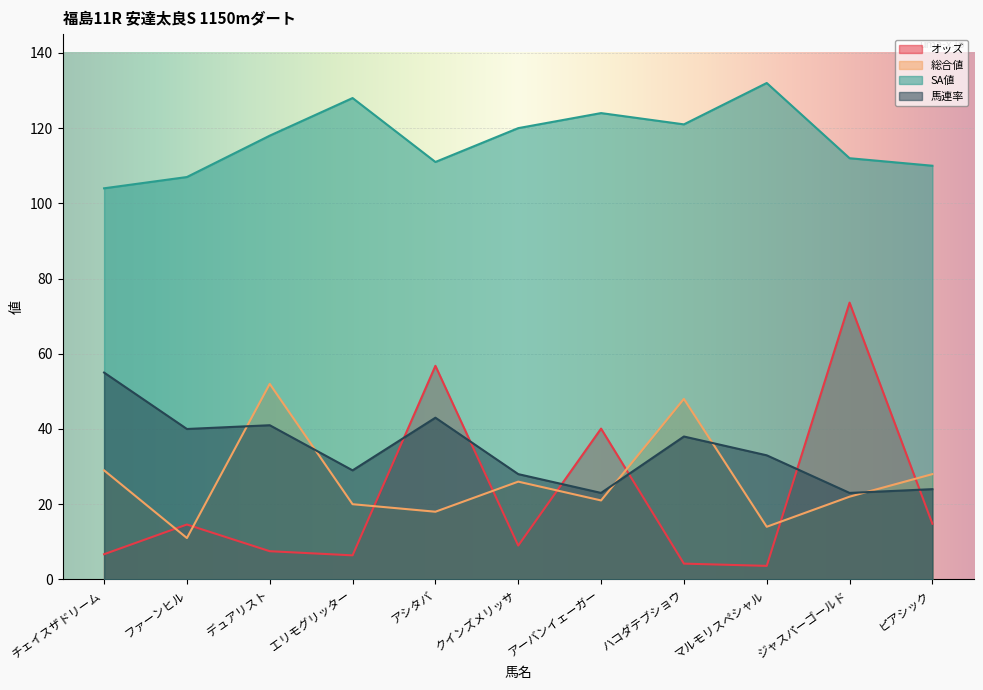

What is the difference between the 総合値 values at ファーンヒル and ジャスパーゴールド?

11.0